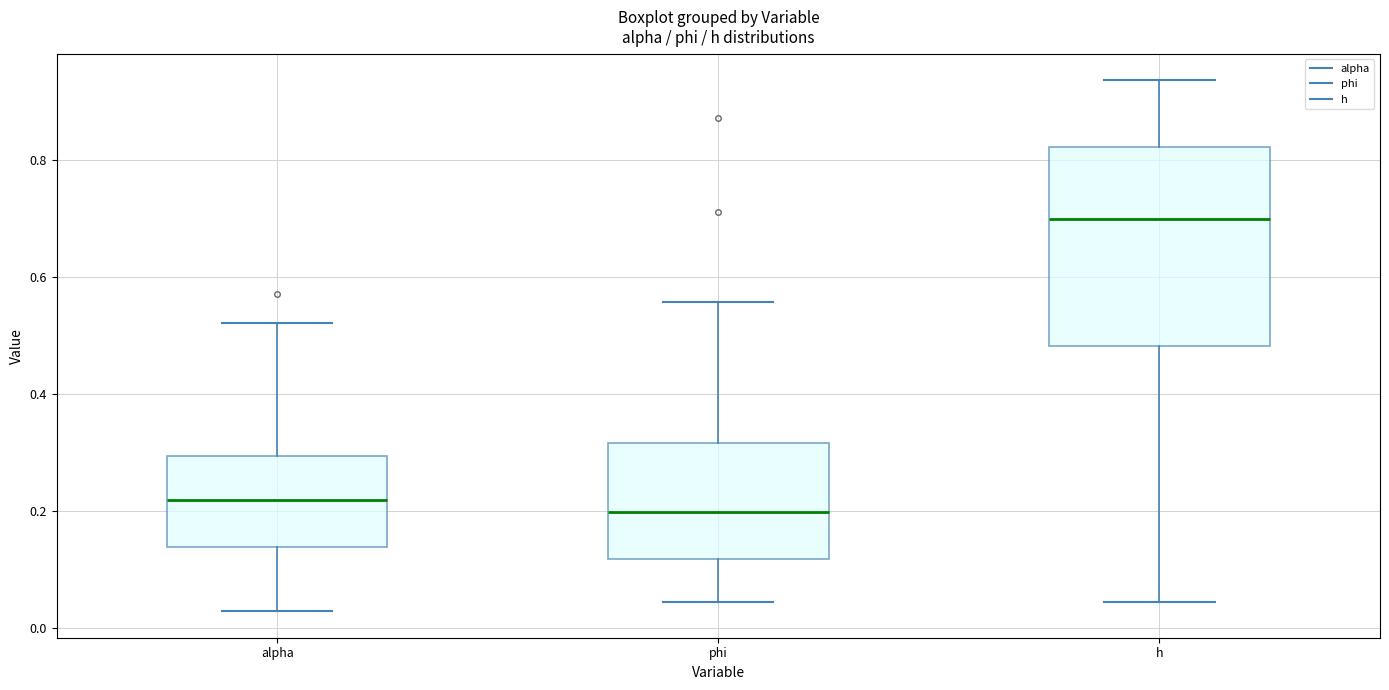

Where does the upper whisker of the box for phi end on the y-axis? The values are not printed on the chart, so give them approximately, as read against the axis.

0.56